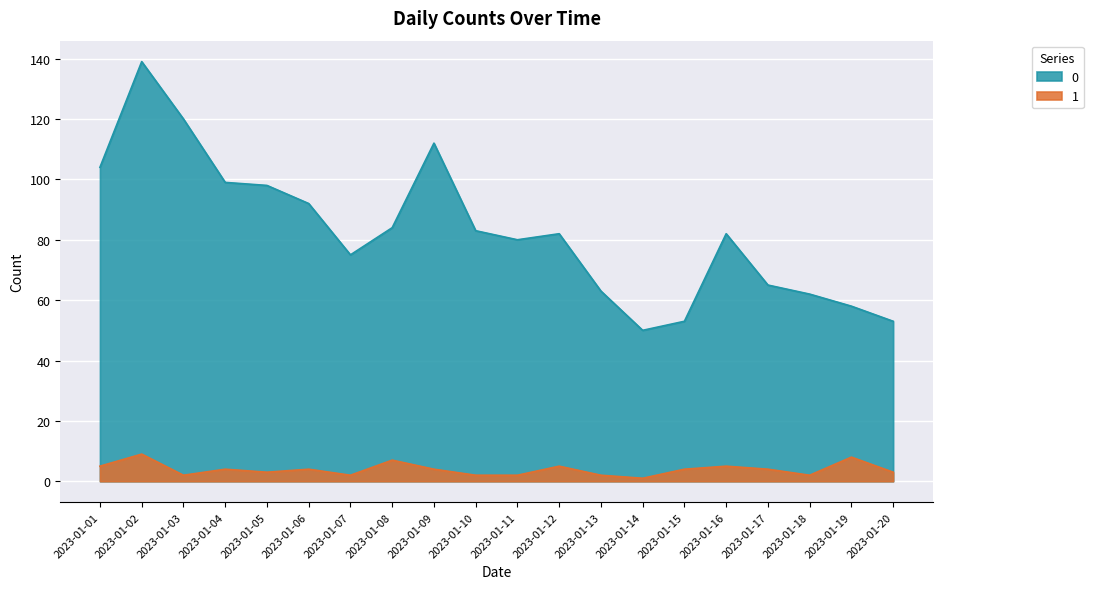

Is the value of 1 at 2023-01-18 greater than the value of 0 at 2023-01-02?

No